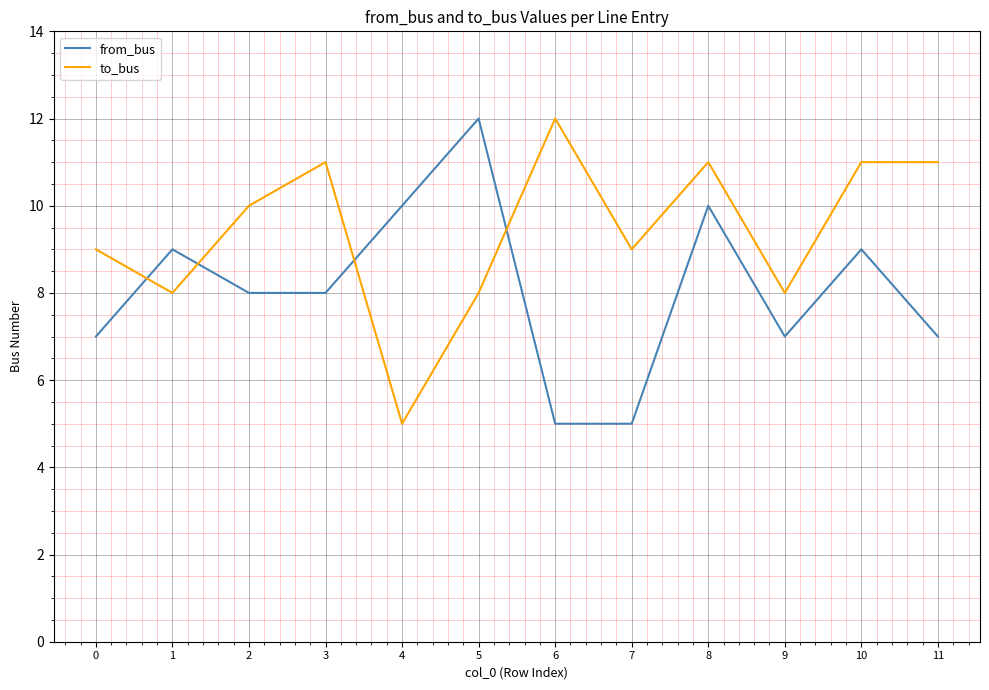

Reading right to left, list all the values displayed in this chart.

from_bus: 7	9	7	10	5	5	12	10	8	8	9	7
to_bus: 11	11	8	11	9	12	8	5	11	10	8	9